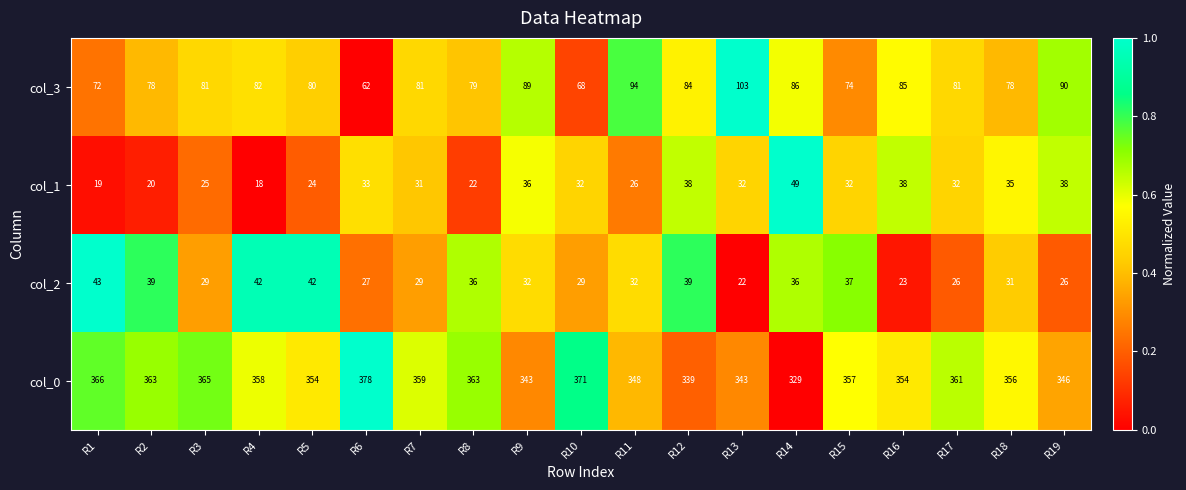

At which label does col_0 first exceed 357?

R1